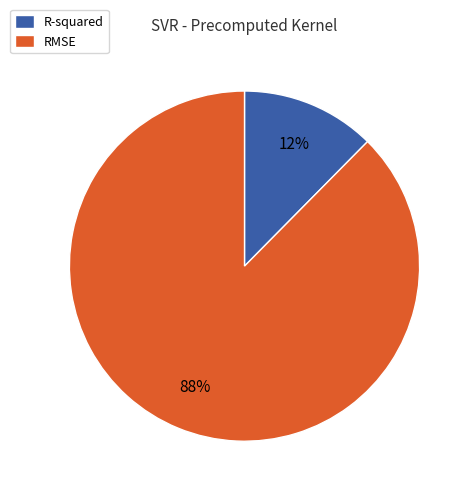

Which slice is the smallest?

R-squared